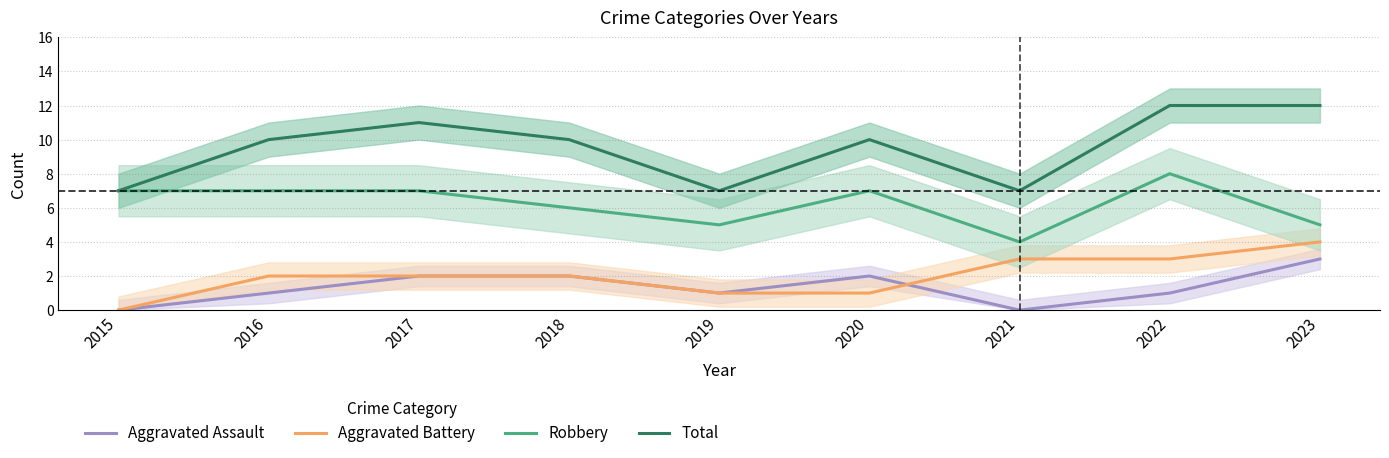

True or false: Robbery has more than 0 points higher than both neighbors.

True